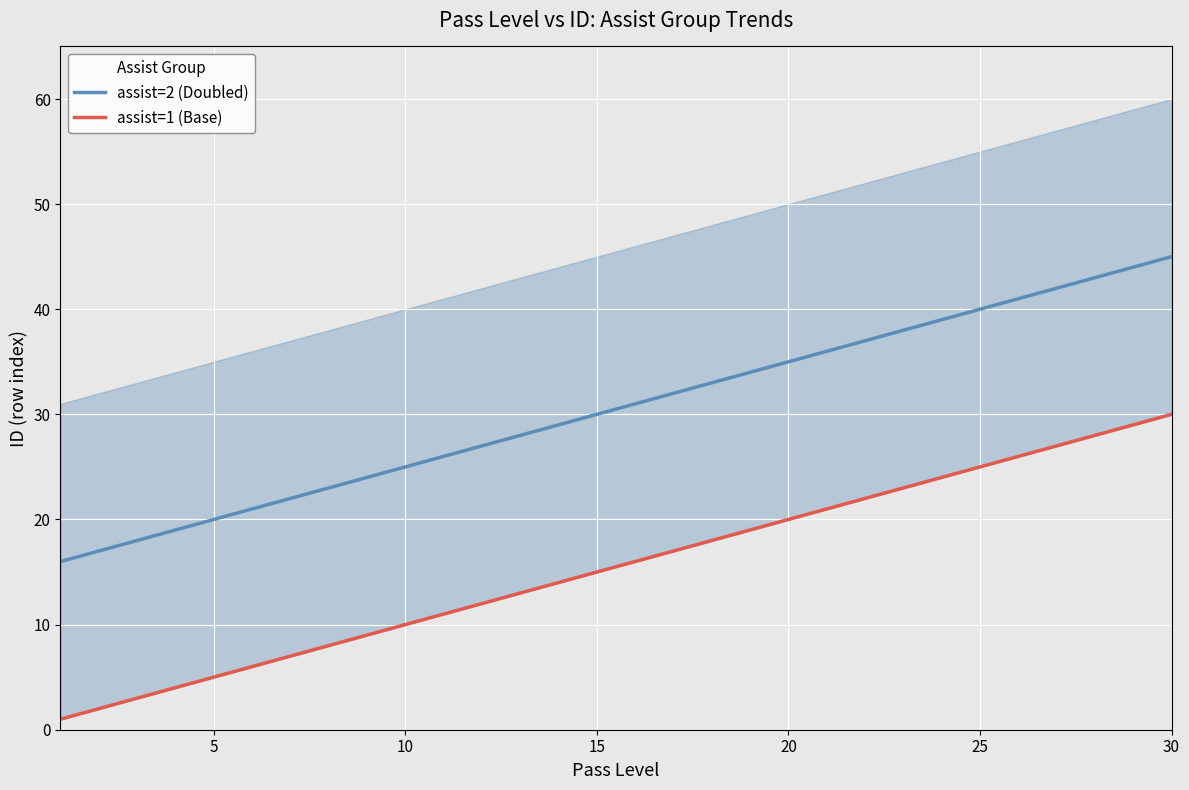

What are all the series names shown in the legend?

assist=2 (Doubled), assist=1 (Base)